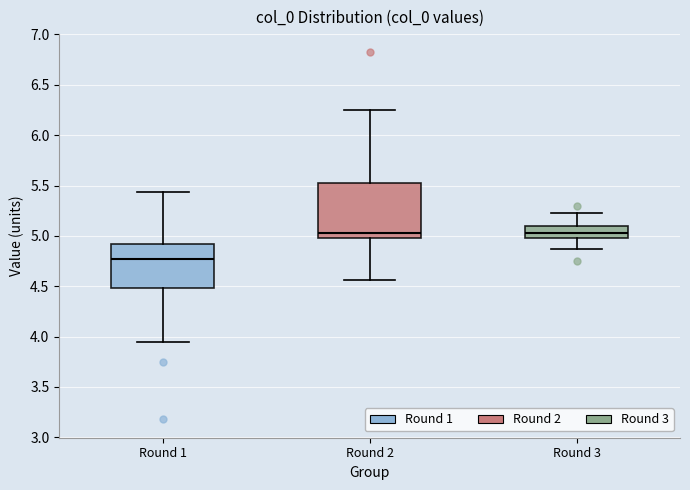

Reading left to right, read every box against the y-axis: the position of its median line, the range the box covers, and the ends of its whiskers. The values are not printed on the chart, so give them approximately, as read against the axis.

Round 1: median 4.75, box 4.50 to 4.90, whiskers 3.95 to 5.45
Round 2: median 5.05, box 5.00 to 5.50, whiskers 4.55 to 6.25
Round 3: median 5.00 (inside the box), box 5.00 to 5.10, whiskers 4.85 to 5.25